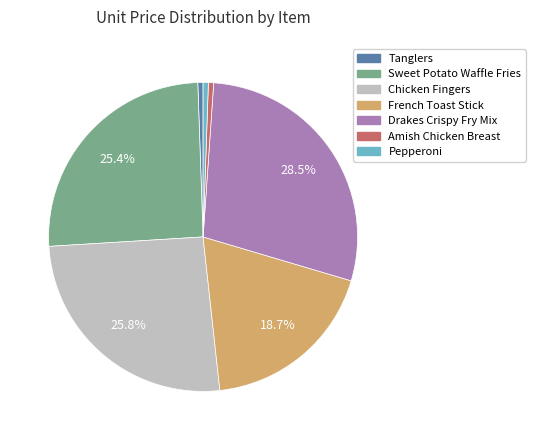

What is the largest slice in the pie chart?

Drakes Crispy Fry Mix